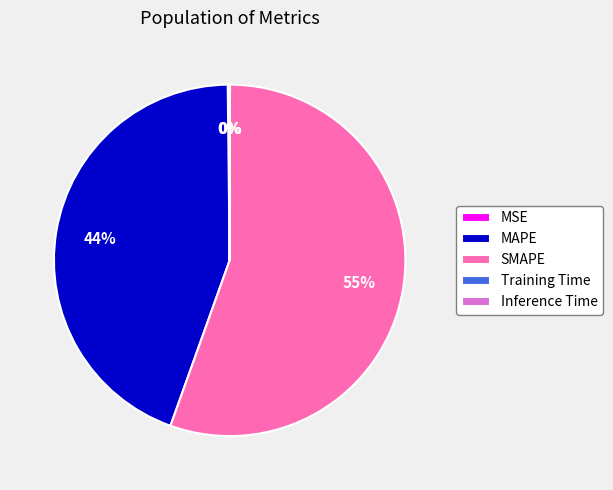

To the nearest percent, what is the average slice percentage?

20%